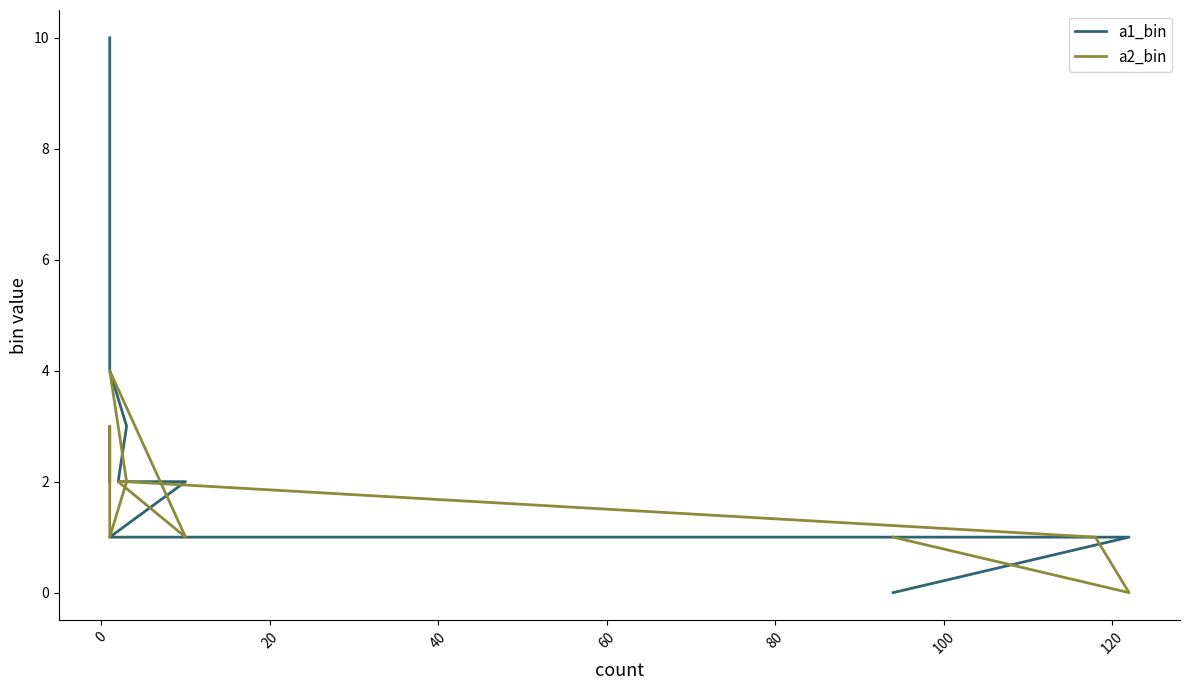

What are all the series names shown in the legend?

a1_bin, a2_bin